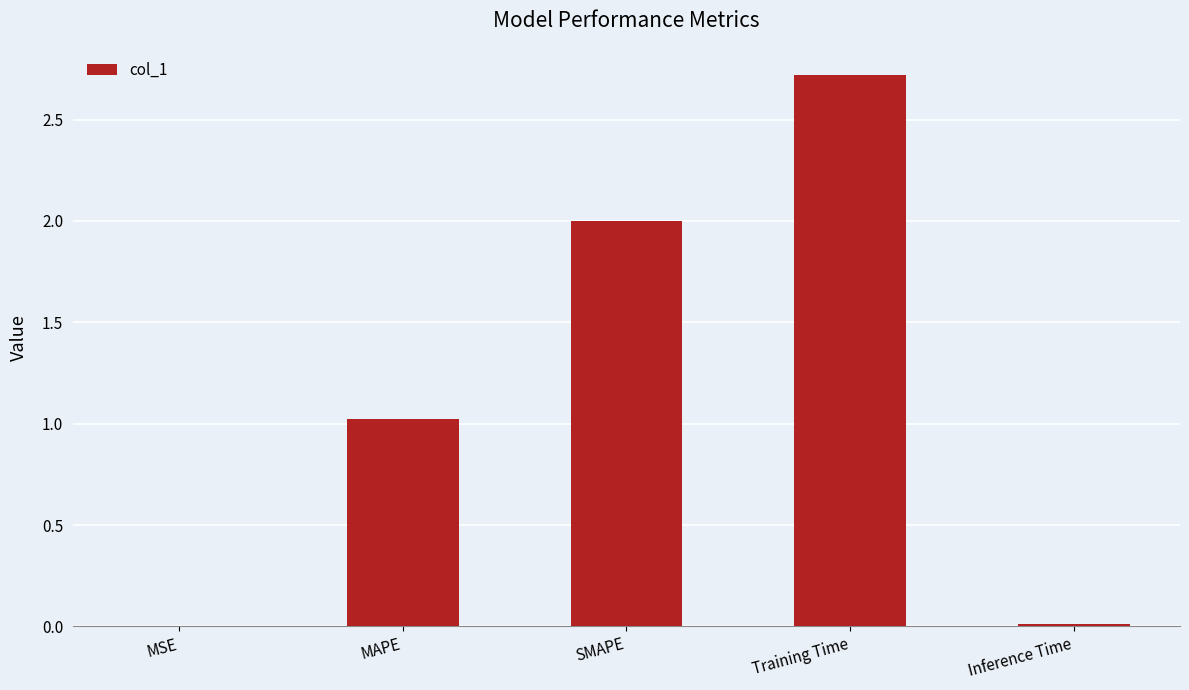

True or false: the data shows 1.0 at MAPE.

True